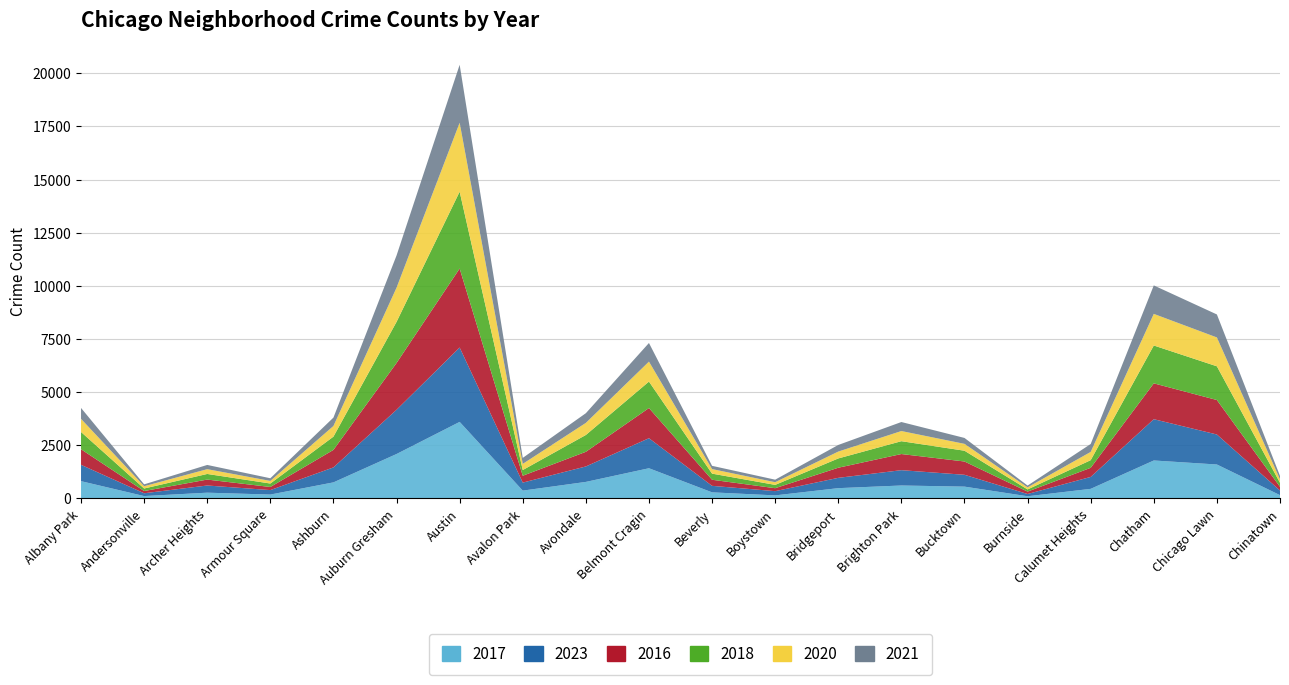

Reading left to right, list all the values displayed in this chart.

2017: Albany Park=812	Andersonville=111	Archer Heights=270	Armour Square=182	Ashburn=755	Auburn Gresham=2089	Austin=3600	Avalon Park=367	Avondale=777	Belmont Cragin=1420	Beverly=286	Boystown=143	Bridgeport=483	Brighton Park=608	Bucktown=555	Burnside=102	Calumet Heights=450	Chatham=1785	Chicago Lawn=1596	Chinatown=154
2023: Albany Park=769	Andersonville=132	Archer Heights=338	Armour Square=210	Ashburn=704	Auburn Gresham=2081	Austin=3499	Avalon Park=377	Avondale=727	Belmont Cragin=1413	Beverly=306	Boystown=199	Bridgeport=485	Brighton Park=721	Bucktown=557	Burnside=106	Calumet Heights=561	Chatham=1942	Chicago Lawn=1411	Chinatown=218
2016: Albany Park=732	Andersonville=105	Archer Heights=279	Armour Square=146	Ashburn=824	Auburn Gresham=2201	Austin=3715	Avalon Park=323	Avondale=689	Belmont Cragin=1419	Beverly=286	Boystown=139	Bridgeport=476	Brighton Park=759	Bucktown=625	Burnside=113	Calumet Heights=429	Chatham=1686	Chicago Lawn=1622	Chinatown=173
2018: Albany Park=813	Andersonville=118	Archer Heights=264	Armour Square=163	Ashburn=624	Auburn Gresham=1935	Austin=3615	Avalon Park=268	Avondale=792	Belmont Cragin=1245	Beverly=288	Boystown=156	Bridgeport=437	Brighton Park=604	Bucktown=507	Burnside=102	Calumet Heights=359	Chatham=1781	Chicago Lawn=1586	Chinatown=190
2020: Albany Park=617	Andersonville=108	Archer Heights=225	Armour Square=122	Ashburn=501	Auburn Gresham=1607	Austin=3243	Avalon Park=290	Avondale=568	Belmont Cragin=939	Beverly=214	Boystown=126	Bridgeport=323	Brighton Park=478	Bucktown=323	Burnside=97	Calumet Heights=388	Chatham=1487	Chicago Lawn=1357	Chinatown=163
2021: Albany Park=513	Andersonville=88	Archer Heights=199	Armour Square=126	Ashburn=395	Auburn Gresham=1515	Austin=2727	Avalon Park=282	Avondale=456	Belmont Cragin=876	Beverly=153	Boystown=119	Bridgeport=311	Brighton Park=424	Bucktown=278	Burnside=85	Calumet Heights=373	Chatham=1339	Chicago Lawn=1082	Chinatown=160